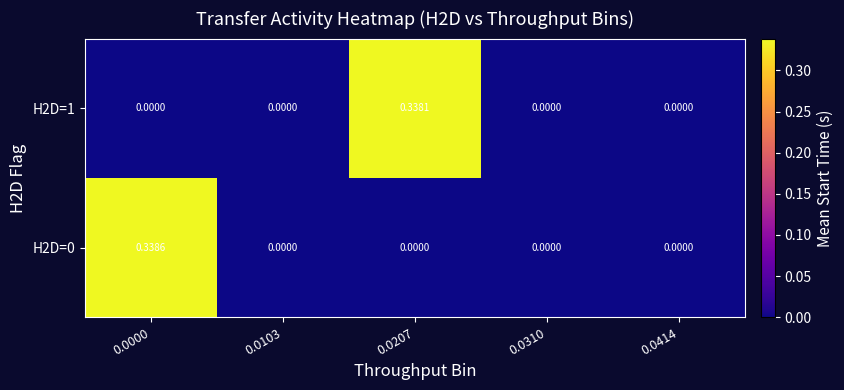

What is the maximum value shown in the chart?

0.3